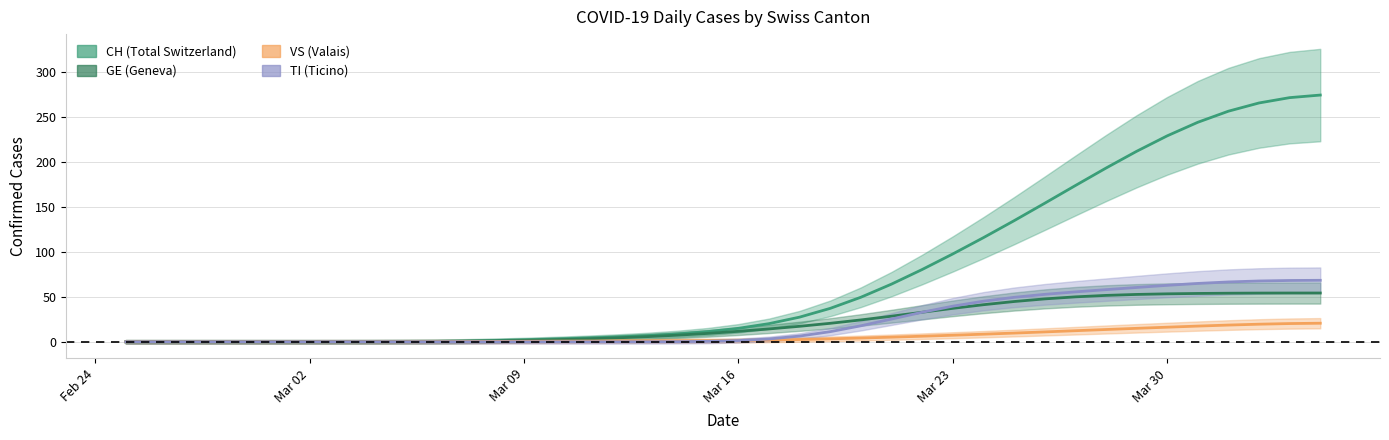

How many data points does each series have?

40